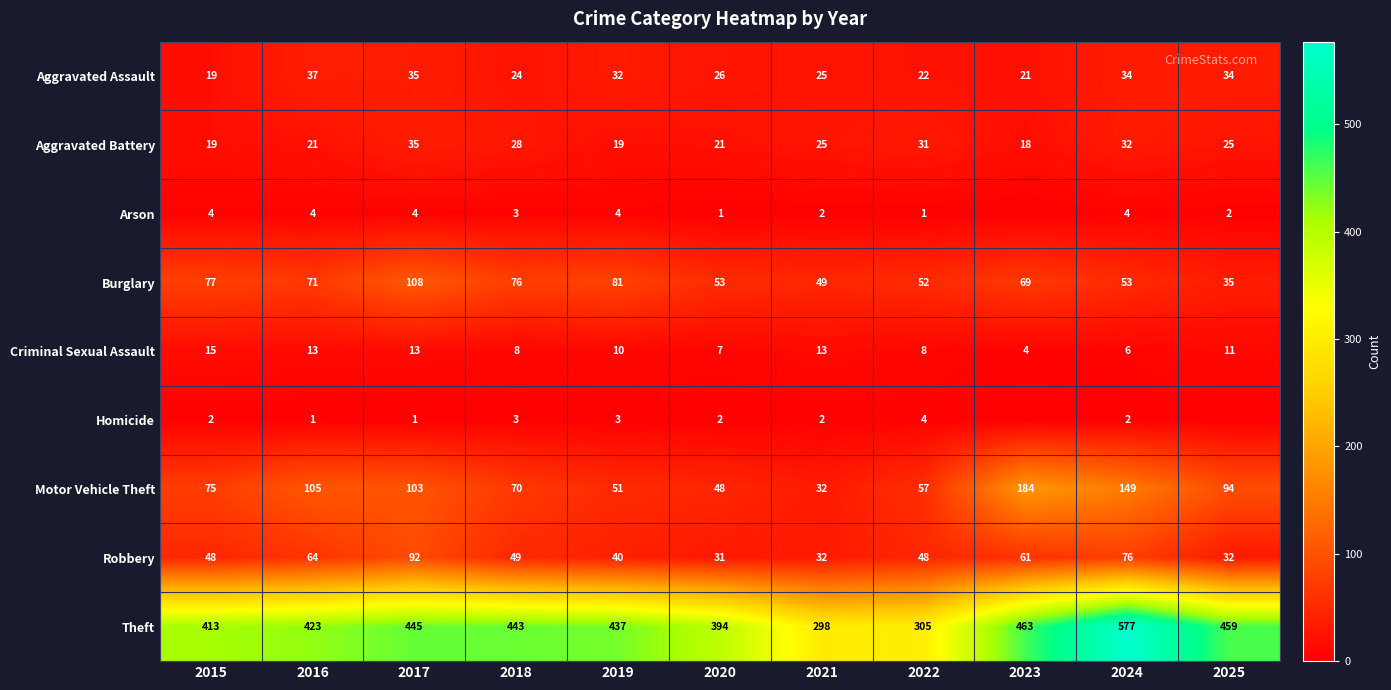

Read the Burglary value at 2022, to the nearest 10.

50